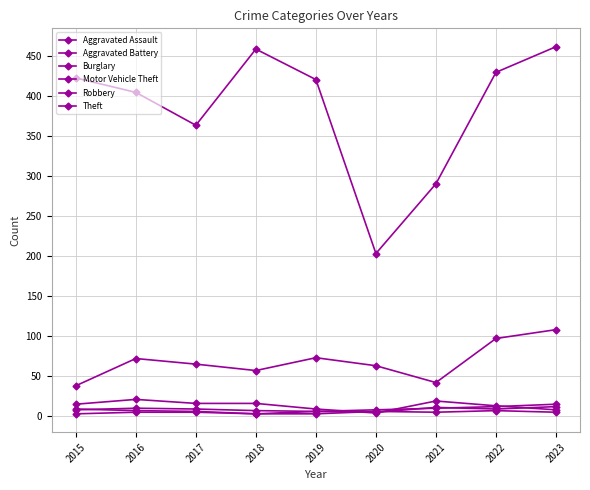

Reading left to right, what are all the values shown in this chart?

Aggravated Assault: 8	10	9	7	6	8	10	12	15
Aggravated Battery: 3	5	5	3	6	5	11	9	12
Burglary: 15	21	16	16	9	4	19	13	8
Motor Vehicle Theft: 38	72	65	57	73	63	42	97	108
Robbery: 9	7	6	3	3	6	5	7	5
Theft: 422	404	363	458	420	203	290	429	461